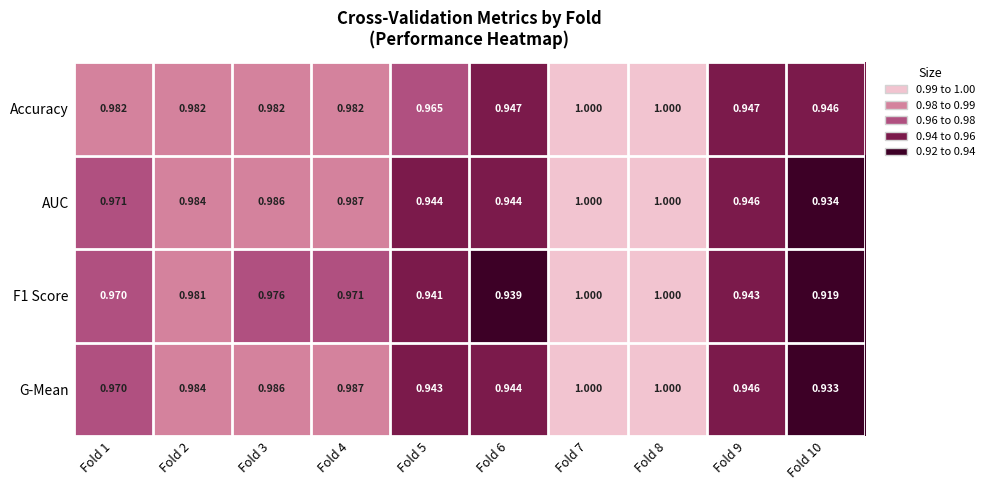

Count the number of data series in this chart.

4